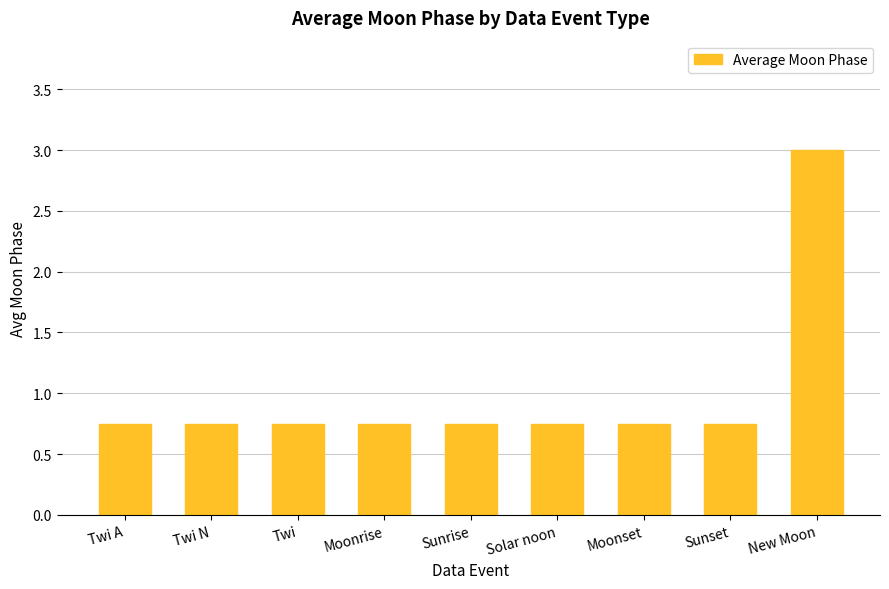

Which label corresponds to the largest value in the chart?

New Moon